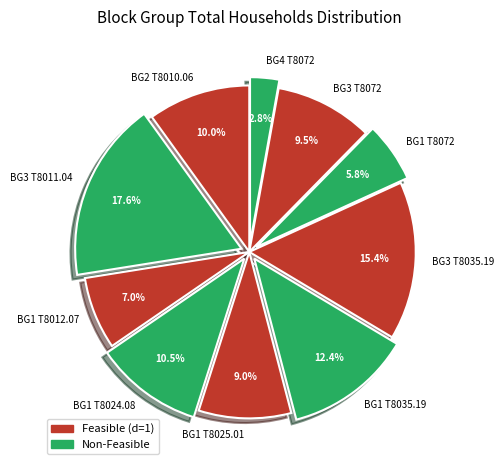

Which category has the smallest portion of the pie?

BG4 T8072